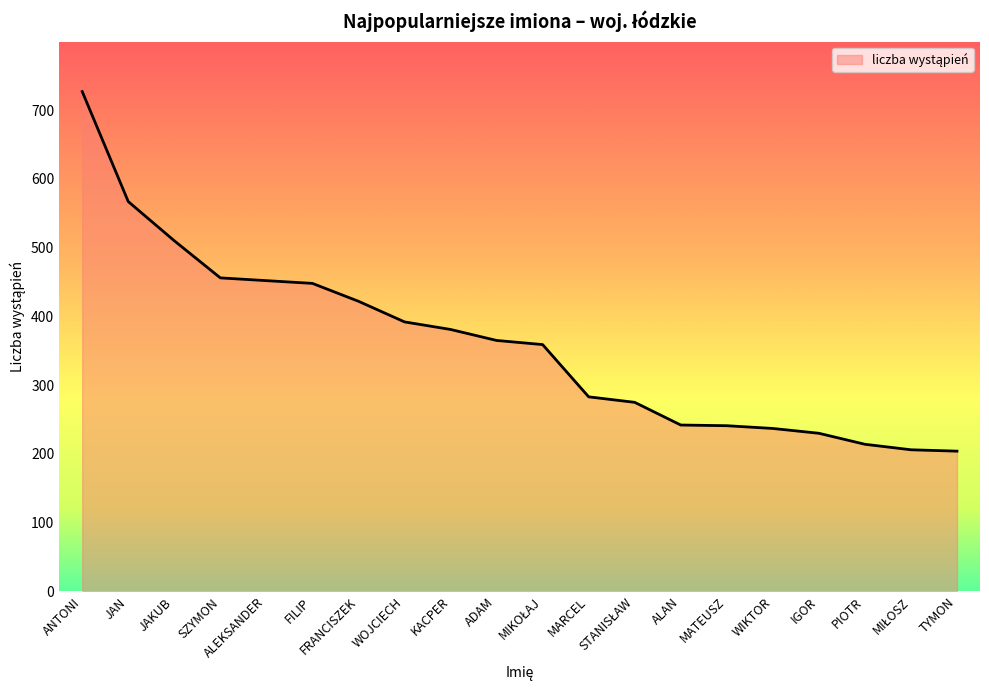

Is it true that the value at MATEUSZ is 368?

False